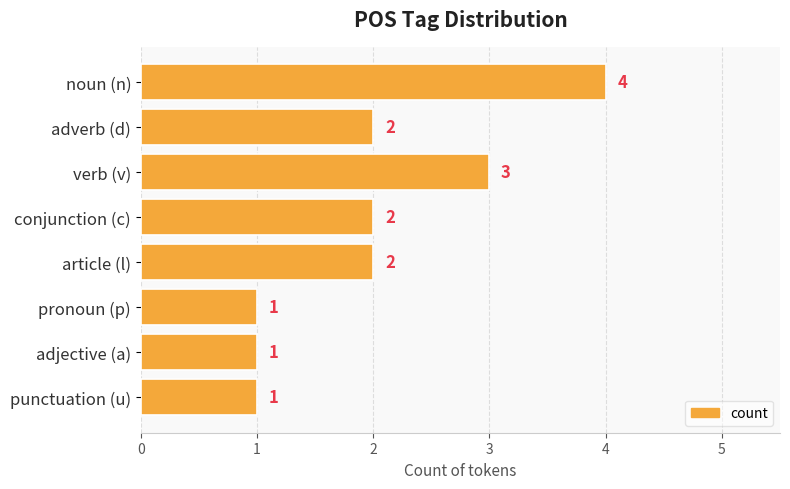

What is the ratio of the value at adverb (d) to the value at conjunction (c)?

1.0